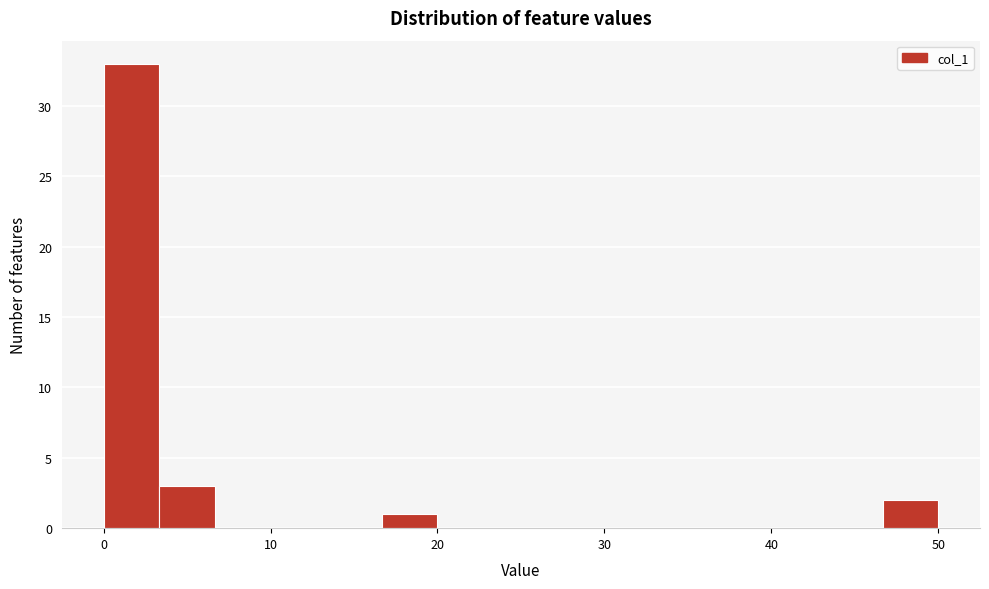

Around what value on the x-axis is the tallest bar? Give the approximate position of its centre, as read against the axis.

2